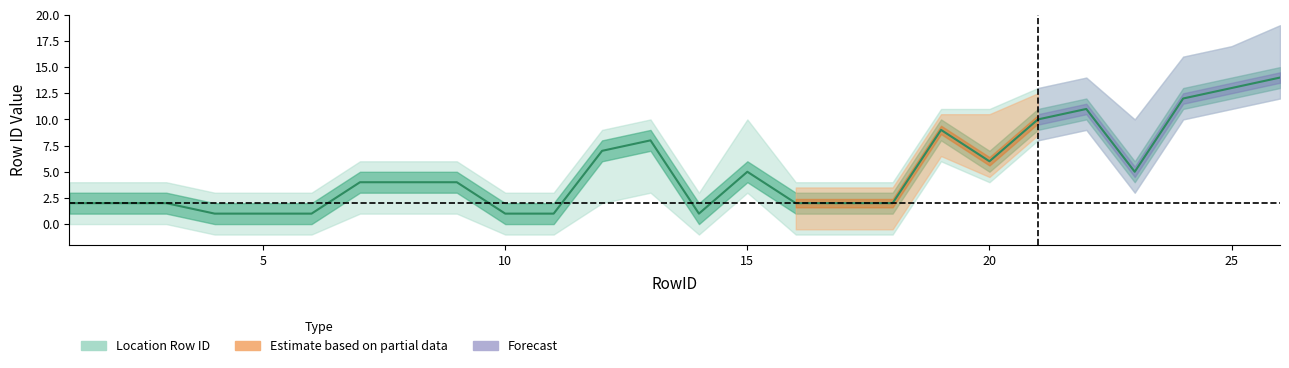

Where does the data first go above 4?

12